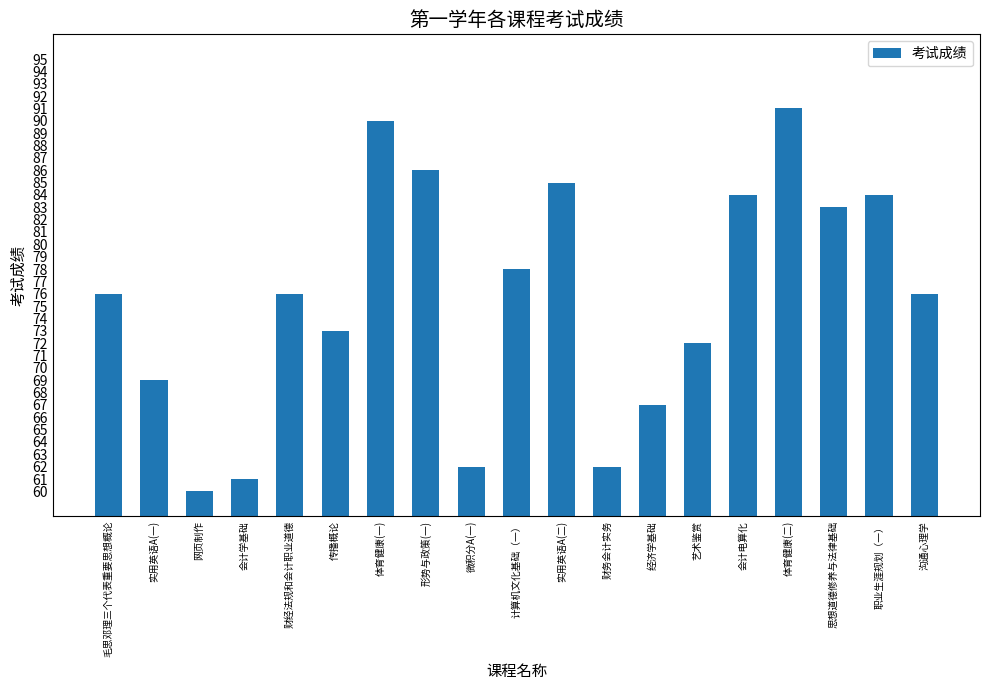

What is the label of the 11th bar from the right?

微积分A(一)